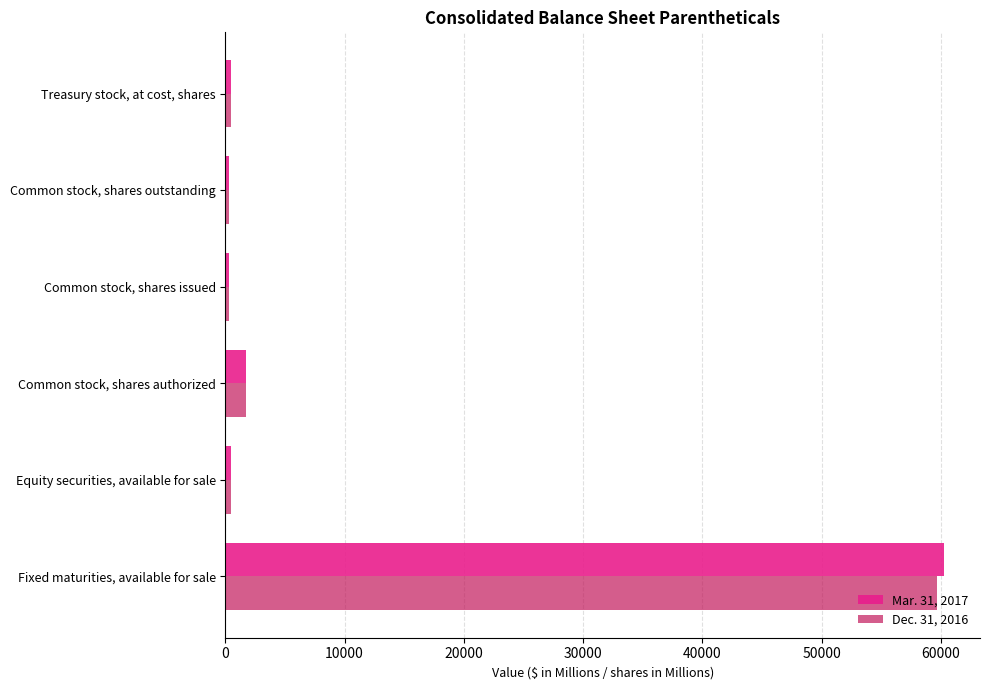

What is the sum of all Mar. 31, 2017 values?

63581.7